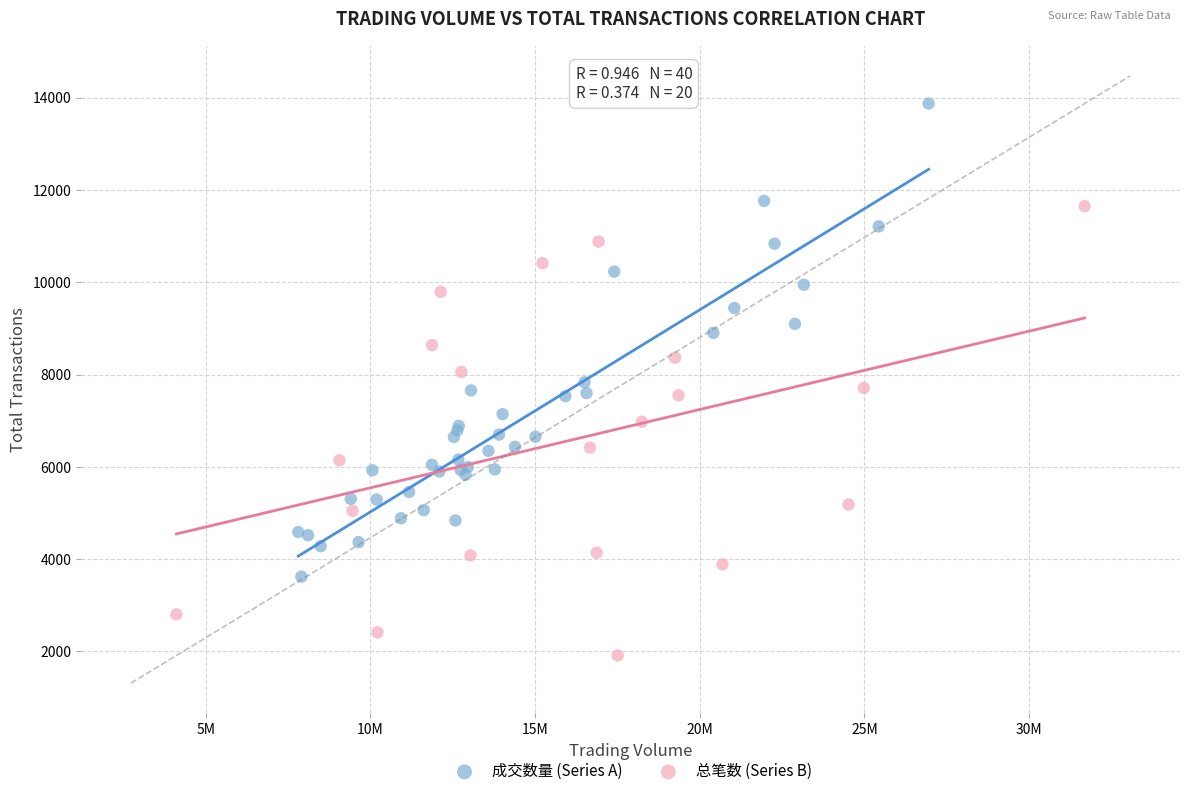

Which series contains the lowest Y value?

总笔数 (Series B)